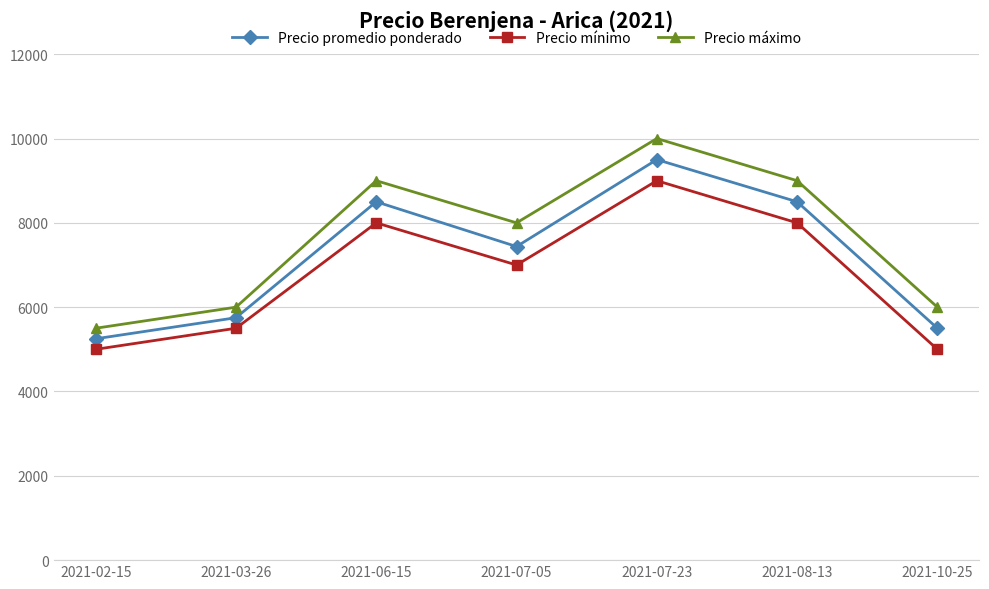

What is the highest value of the Precio mínimo series?

9000